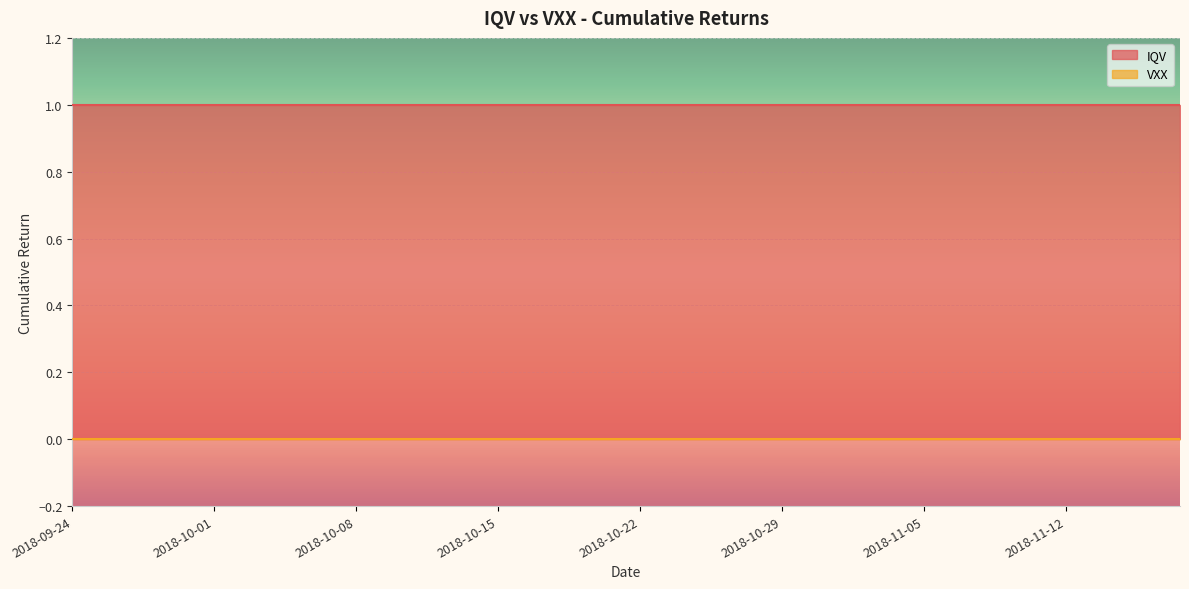

The value of VXX at 2018-11-15 is 0. True or false?

True